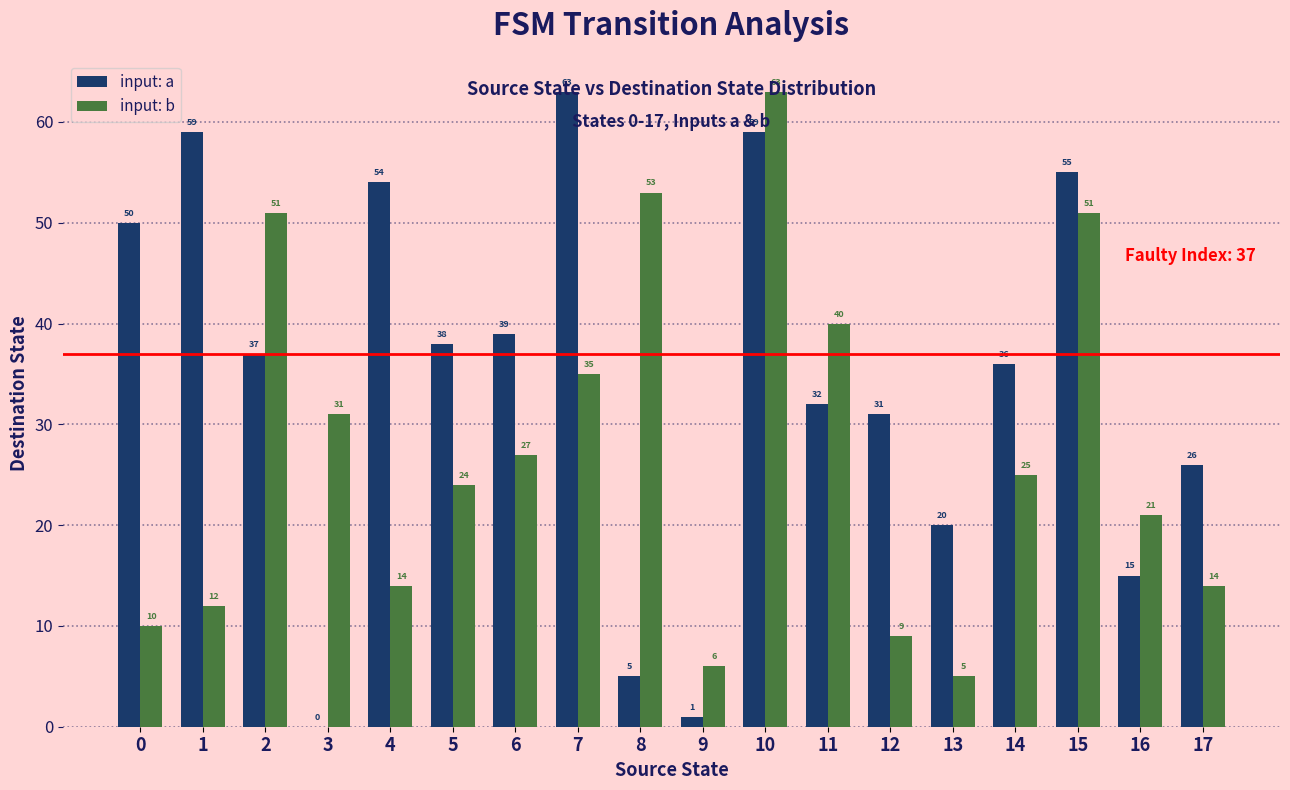

Reading right to left, list all the values displayed in this chart.

input: a: 17=26	16=15	15=55	14=36	13=20	12=31	11=32	10=59	9=1	8=5	7=63	6=39	5=38	4=54	3=0	2=37	1=59	0=50
input: b: 17=14	16=21	15=51	14=25	13=5	12=9	11=40	10=63	9=6	8=53	7=35	6=27	5=24	4=14	3=31	2=51	1=12	0=10